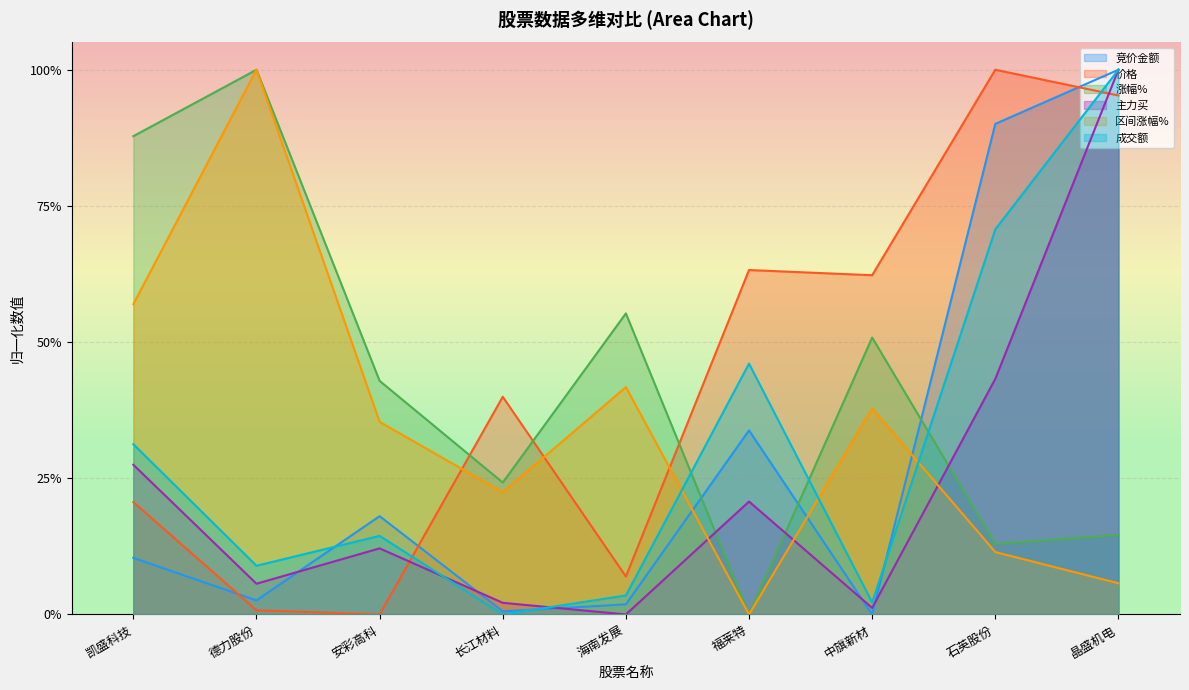

List the labels in order of 竞价金额 value, smallest first.

中旗新材, 长江材料, 海南发展, 德力股份, 凯盛科技, 安彩高科, 福莱特, 石英股份, 晶盛机电